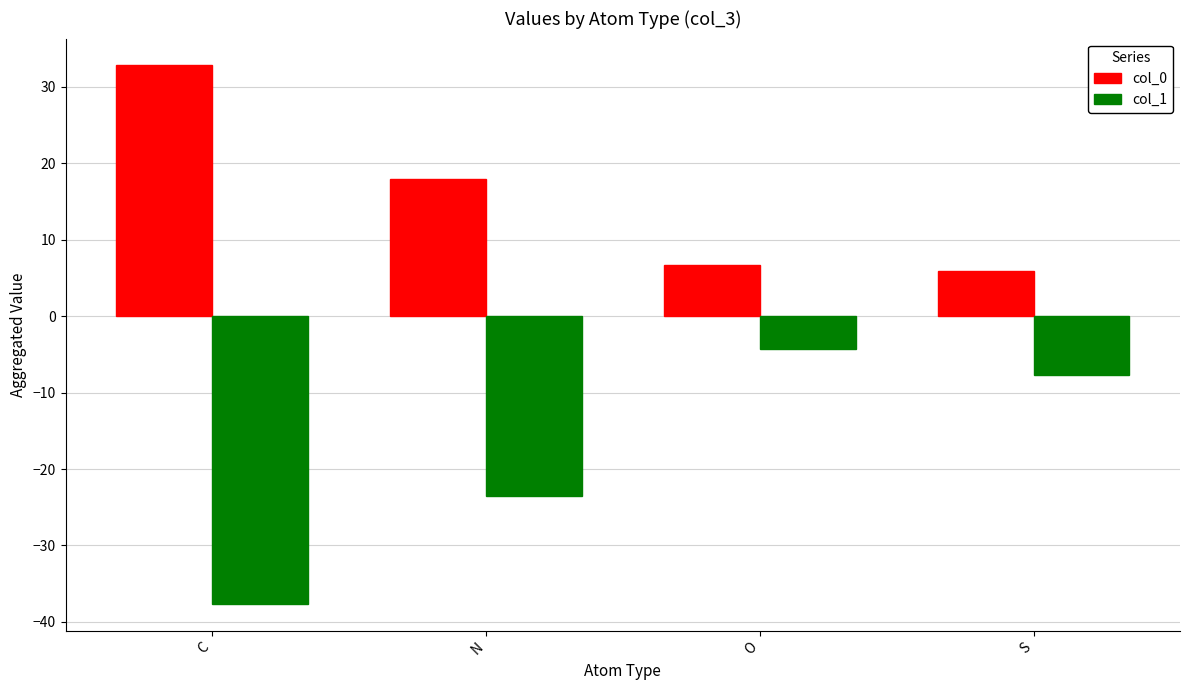

At which label is col_0 closest to 19?

N